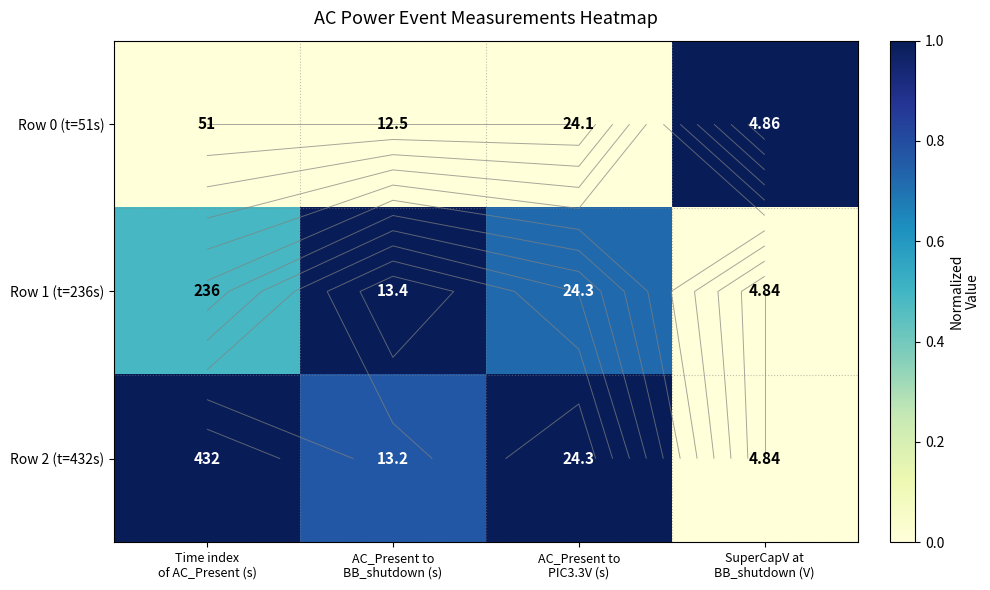

Which category has the highest value in the Row 2 (t=432s) series?

Time index of AC_Present (s)